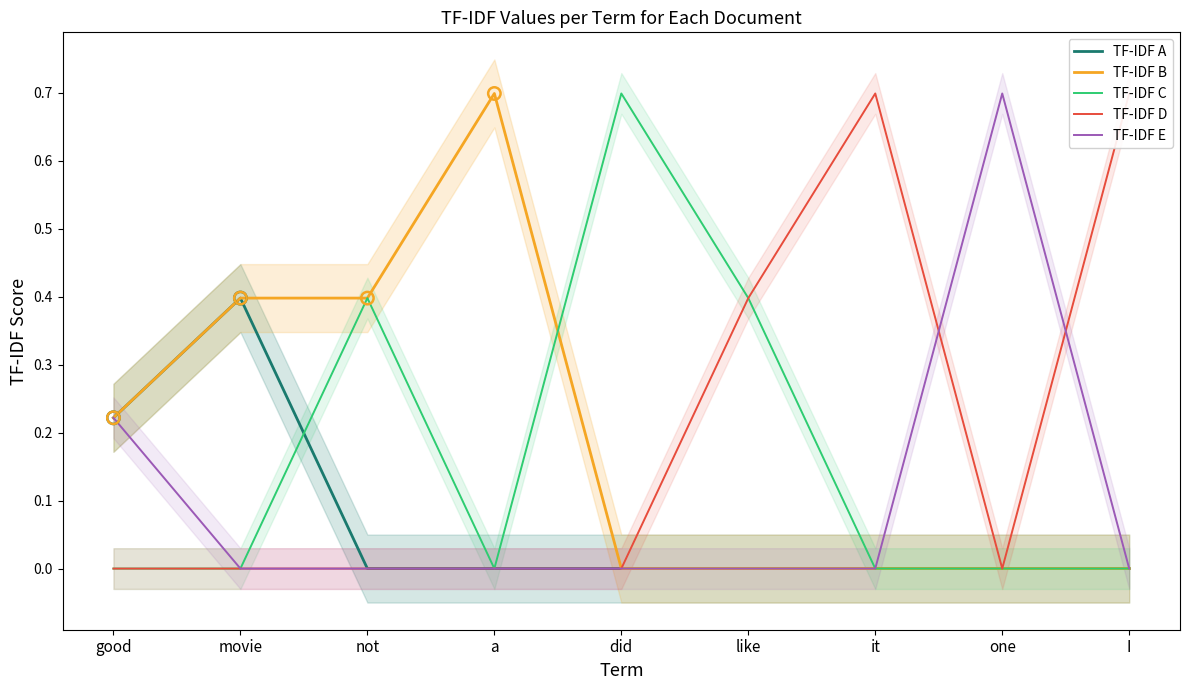

Which series has the largest total across all categories?

TF-IDF D